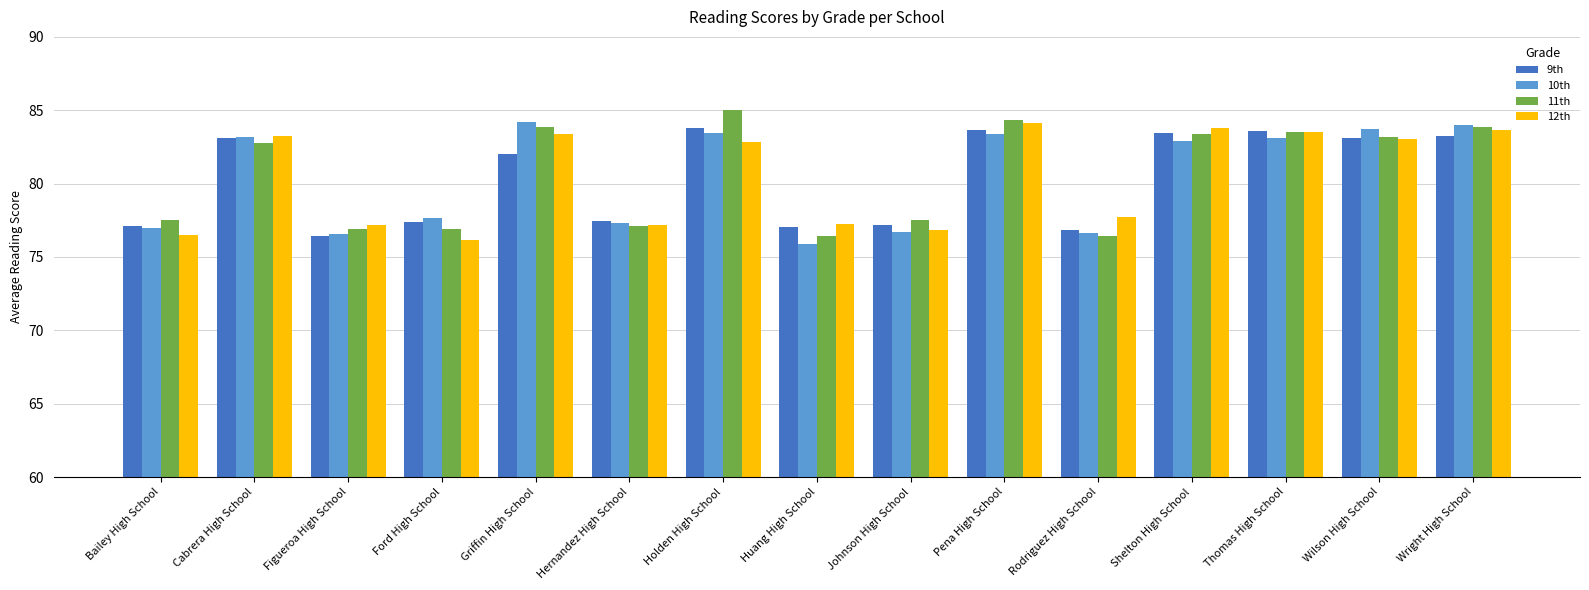

What is the difference between the maximum and minimum values in the 9th series?

7.4